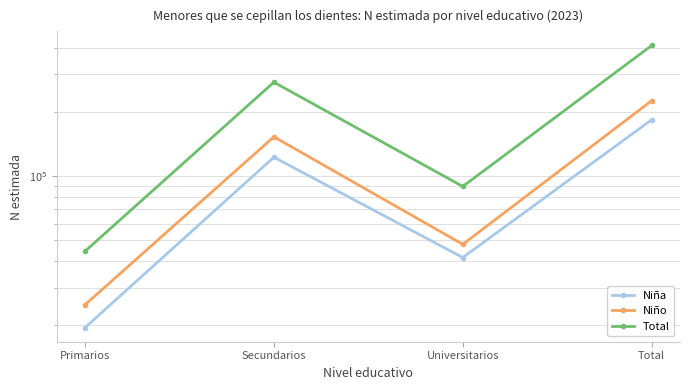

Is the value of Total at Primarios greater than the value of Niña at Secundarios?

No